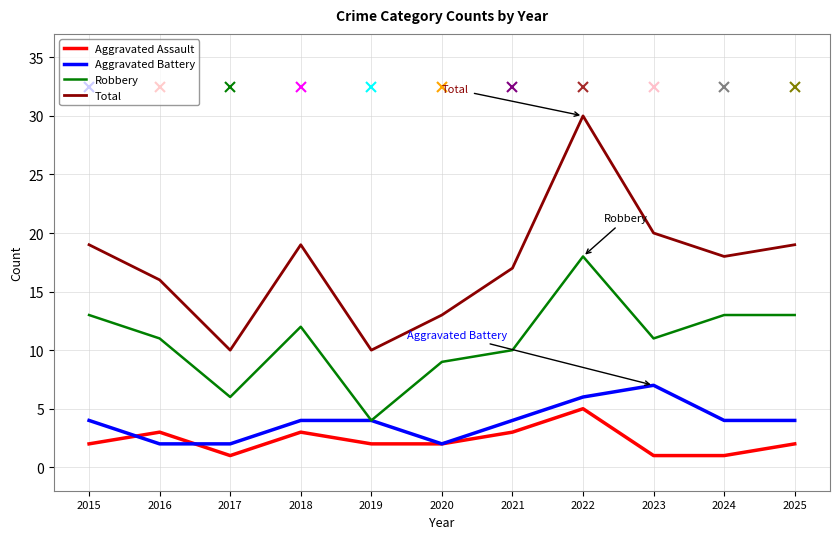

Which series changed the most between 2016 and 2017?

Total